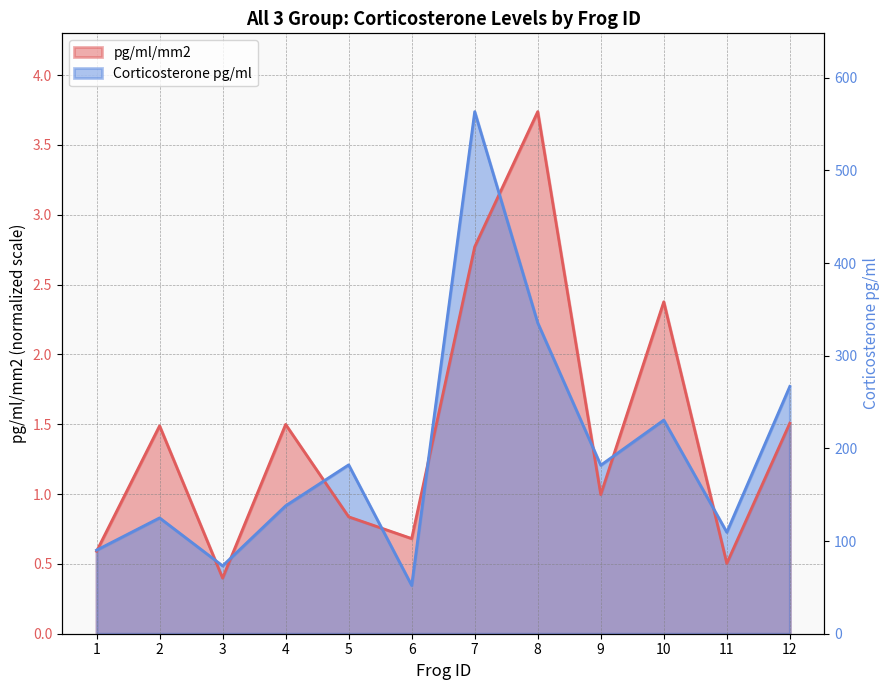

Between 3 and 9, which is larger?

9